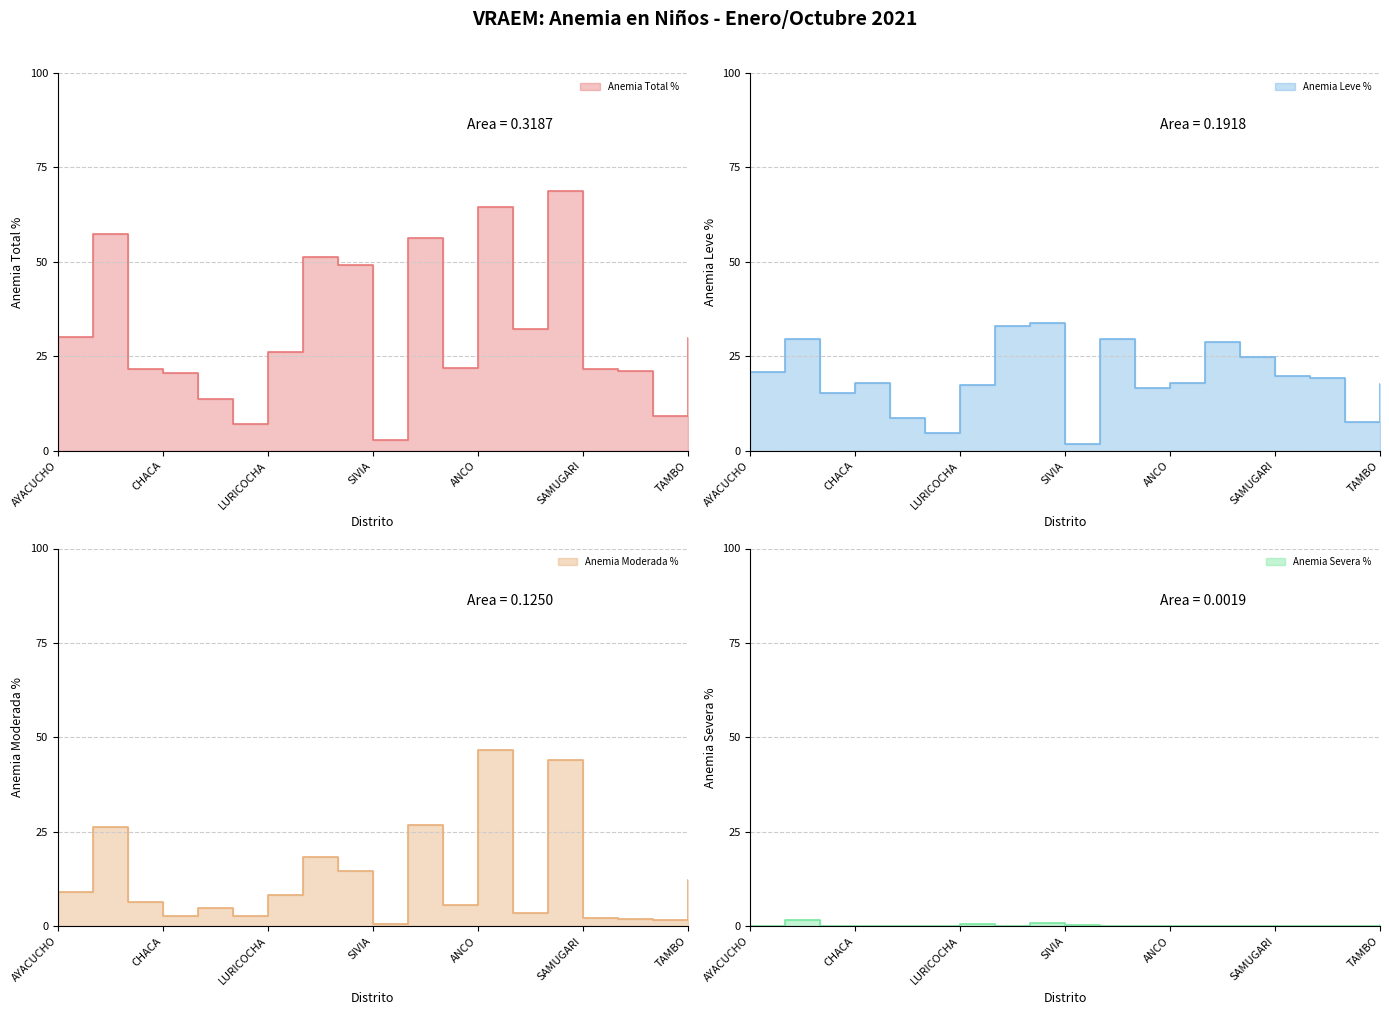

What is the label of the 18th point from the left?

SANTA ROSA